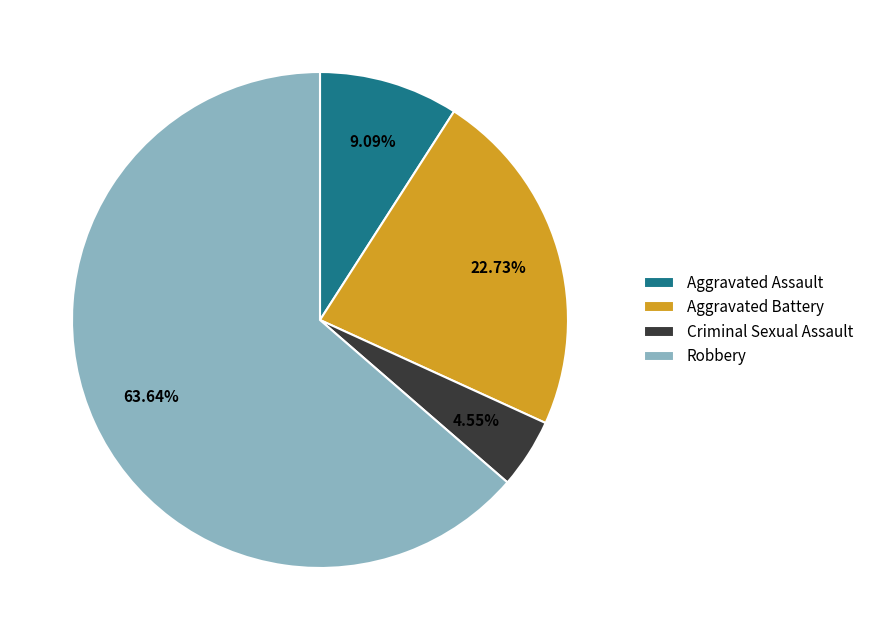

How many slices are in this pie chart?

4